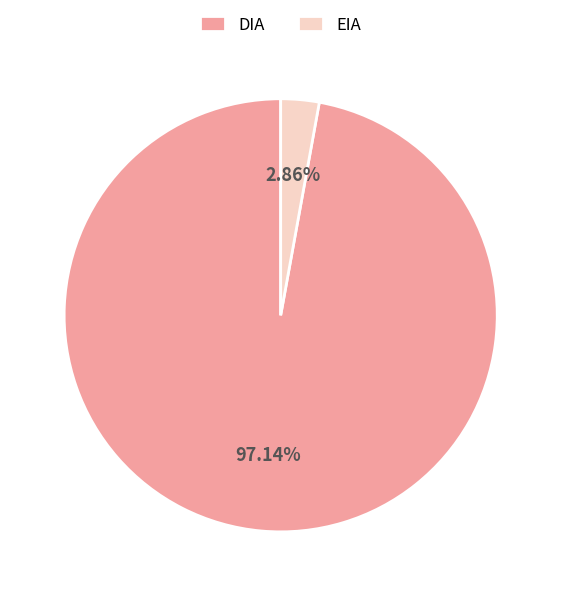

To the nearest percent, what percentage of the pie is EIA?

3%